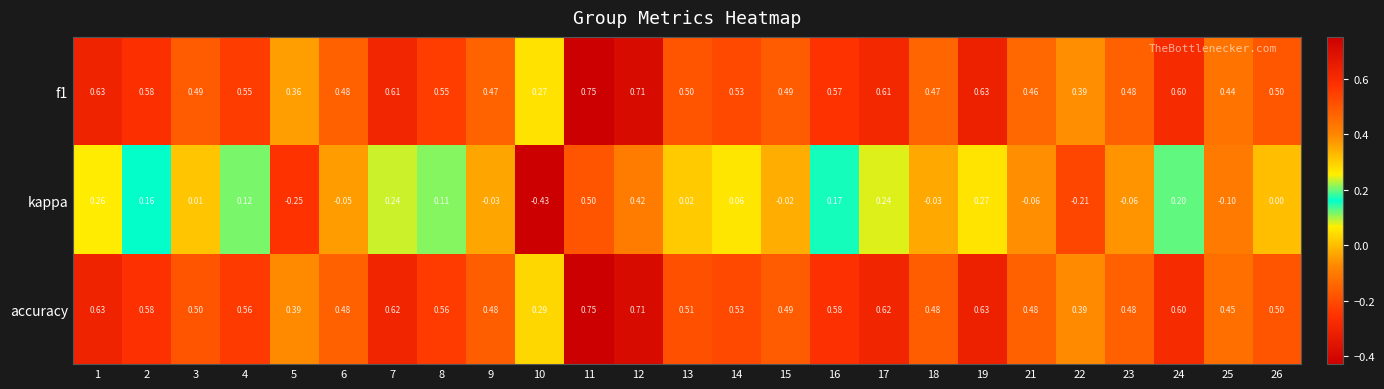

Which series has the widest spread of values?

kappa